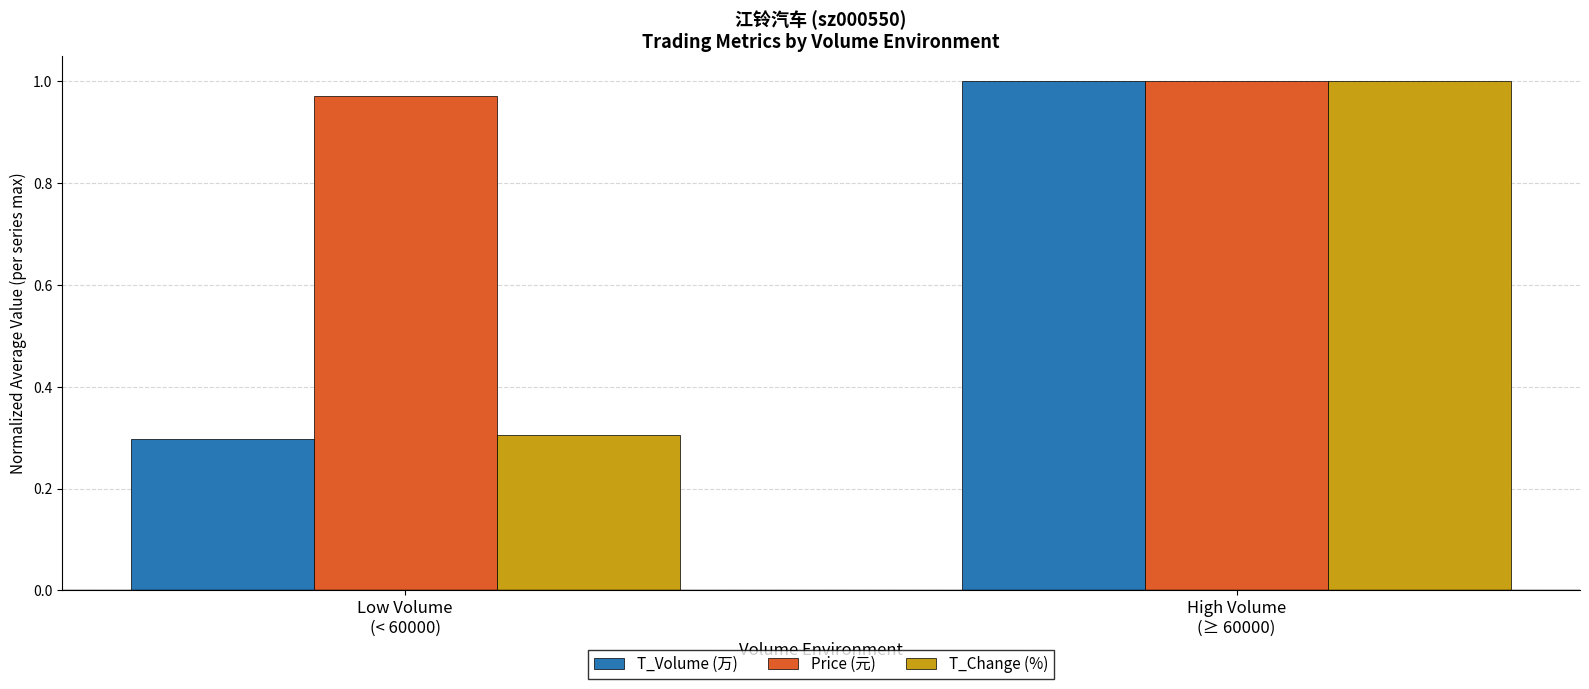

Which series has the widest spread of values?

T_Volume (万)